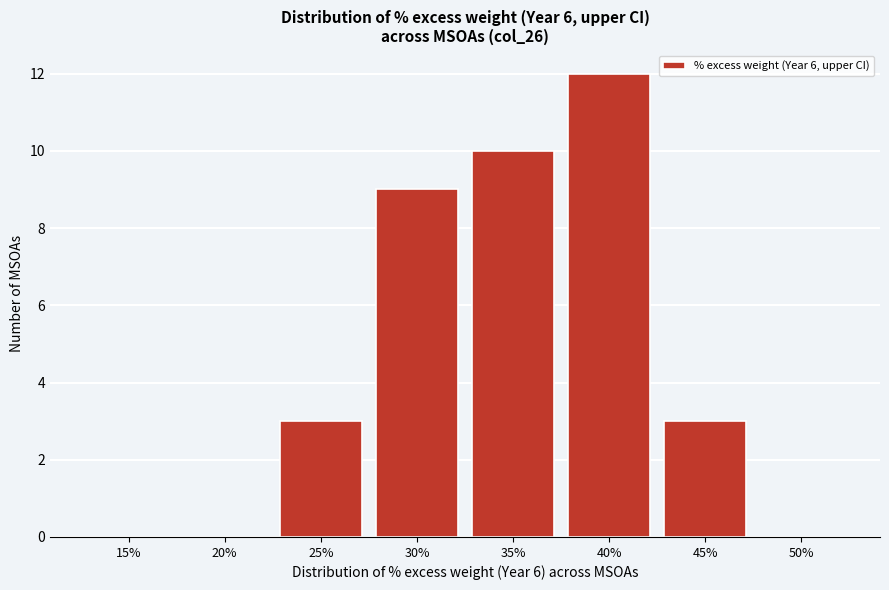

Reading left to right, what are all the values shown in this chart?

15%=0	20%=0	25%=3	30%=9	35%=10	40%=12	45%=3	50%=0